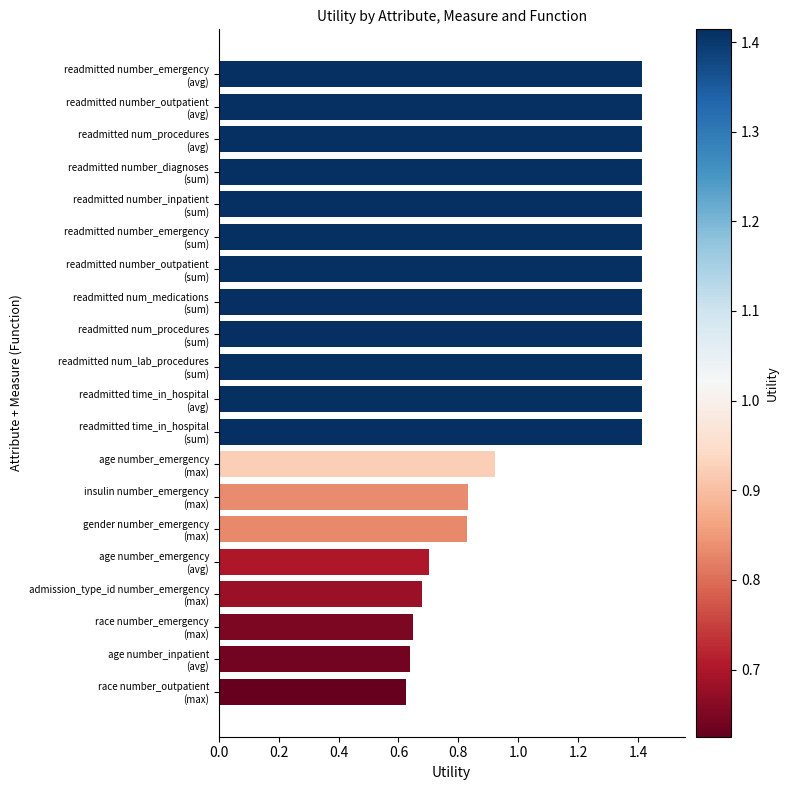

How many categories are shown in the chart?

20